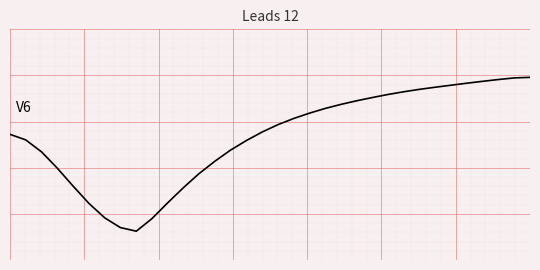

Does the chart display data point markers on the line(s)?

No